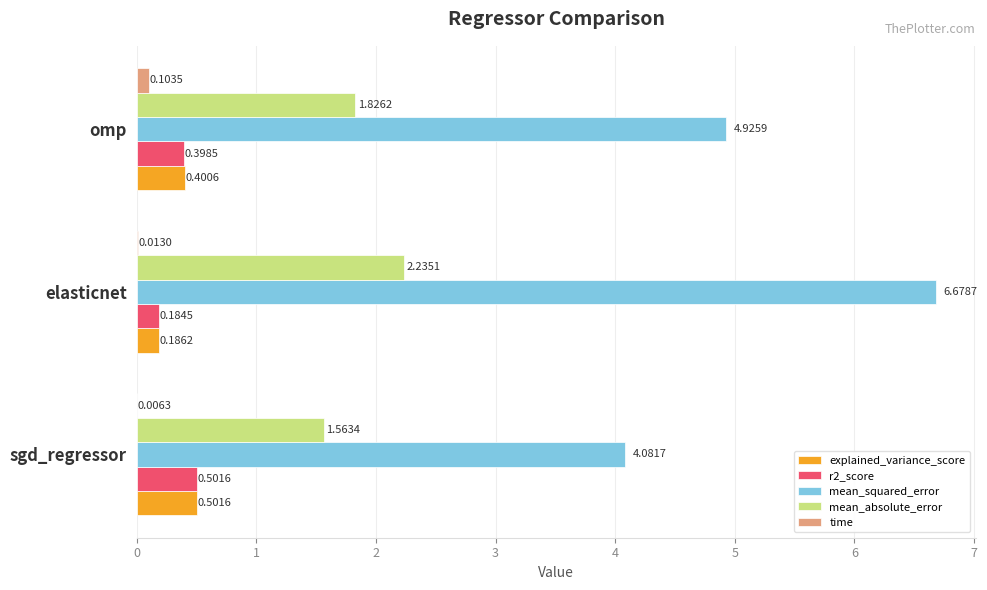

What is the sum of the explained_variance_score values at elasticnet and sgd_regressor?

0.7